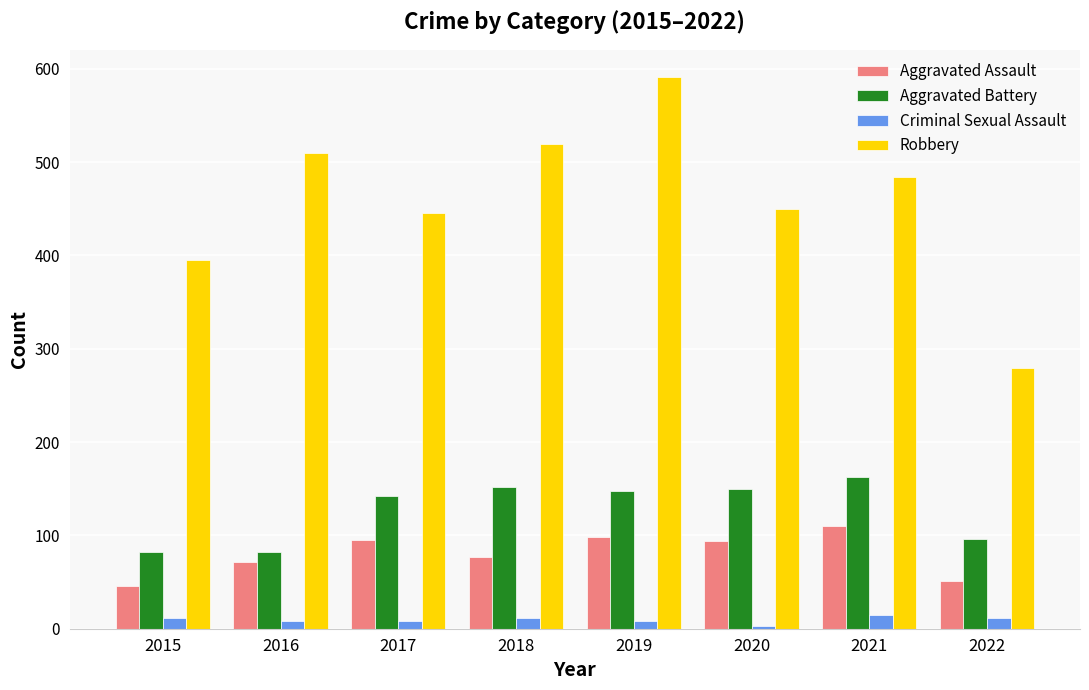

Which category has the highest value in the Aggravated Battery series?

2021